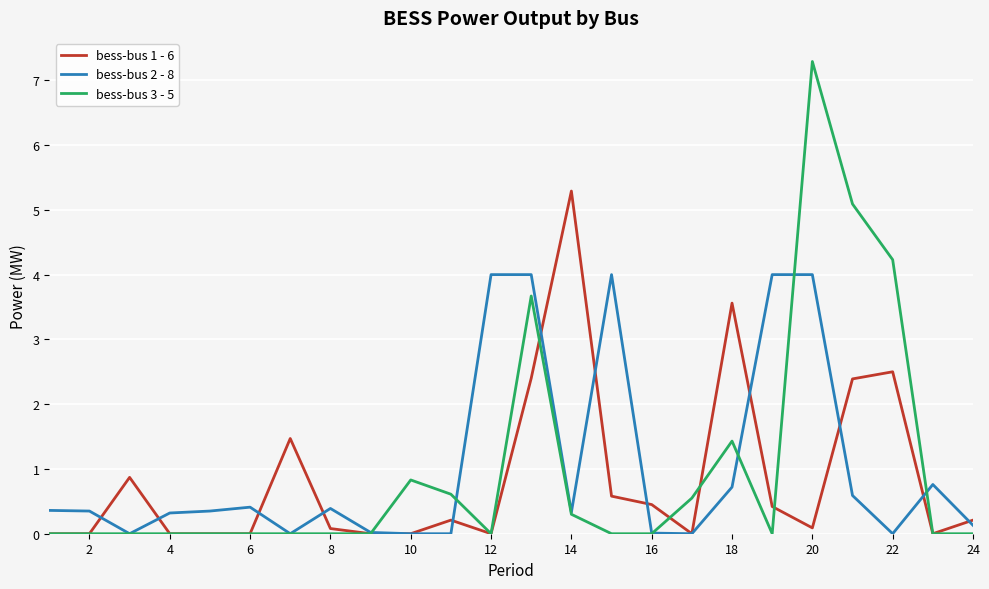

List the series in order of their peak value, lowest first.

bess-bus 2 - 8, bess-bus 1 - 6, bess-bus 3 - 5